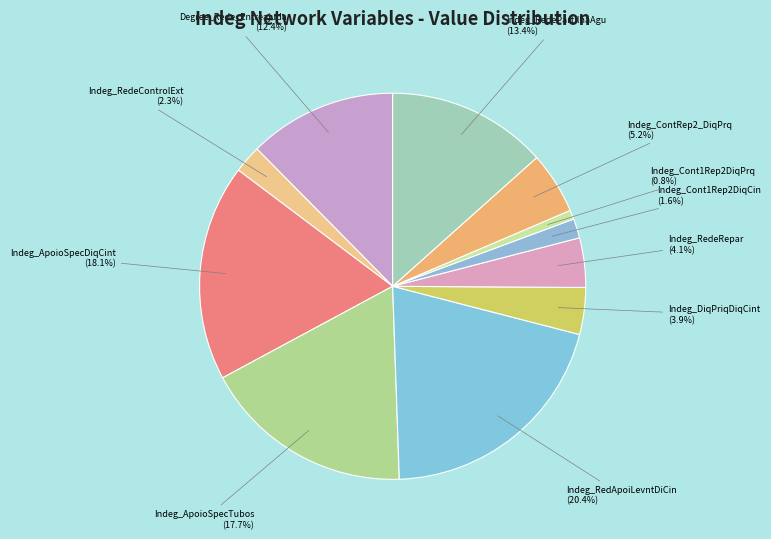

What is the largest slice in the pie chart?

Indeg_RedApoiLevntDiCin